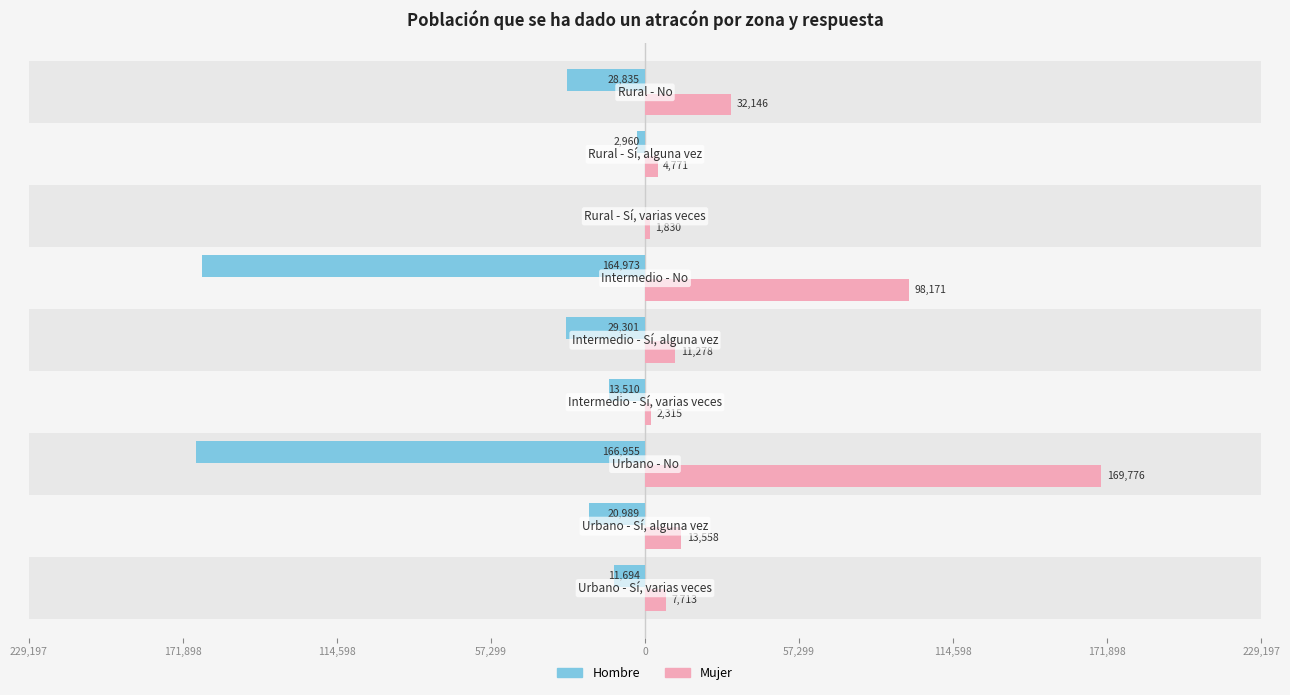

What is the average value of the Hombre series?

-48802